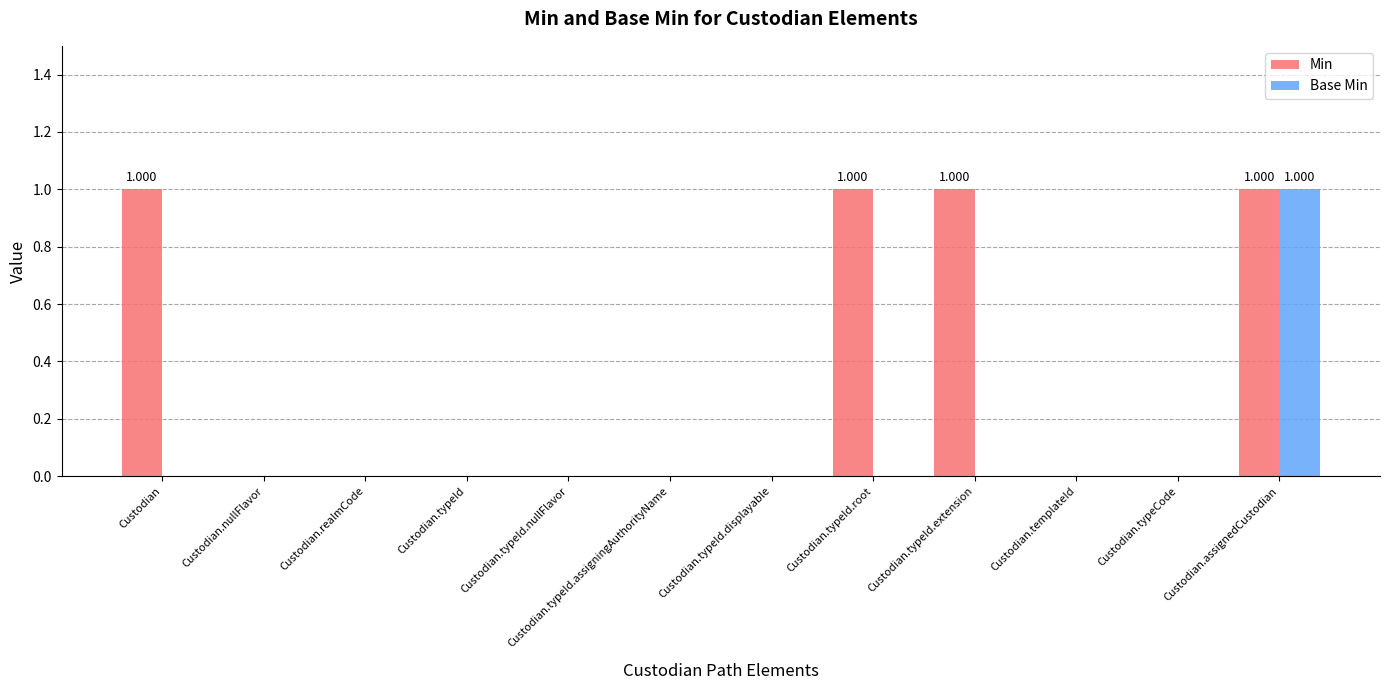

The Base Min series shows 0 at Custodian.nullFlavor. True or false?

True